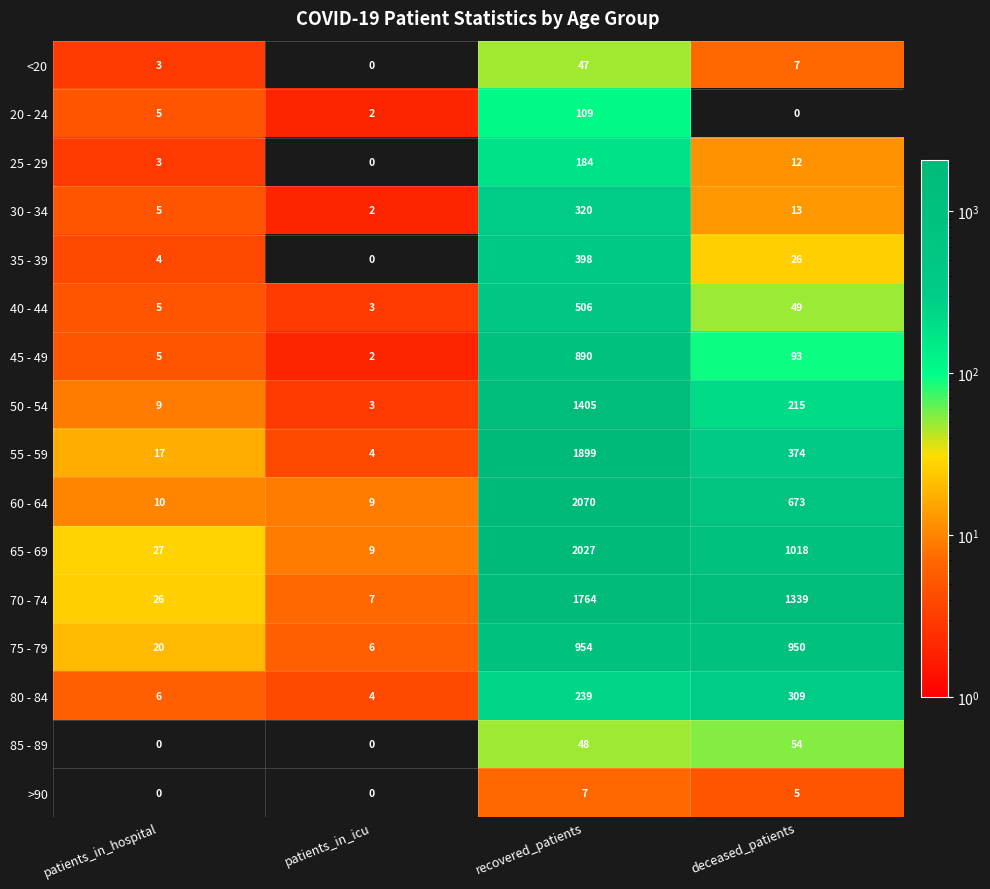

Between patients_in_icu and recovered_patients, which series saw the biggest shift?

60 - 64